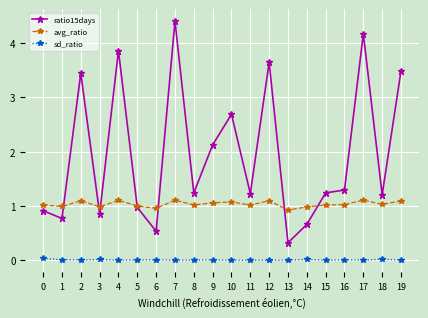

The value of avg_ratio at 6 is 1.0. True or false?

True